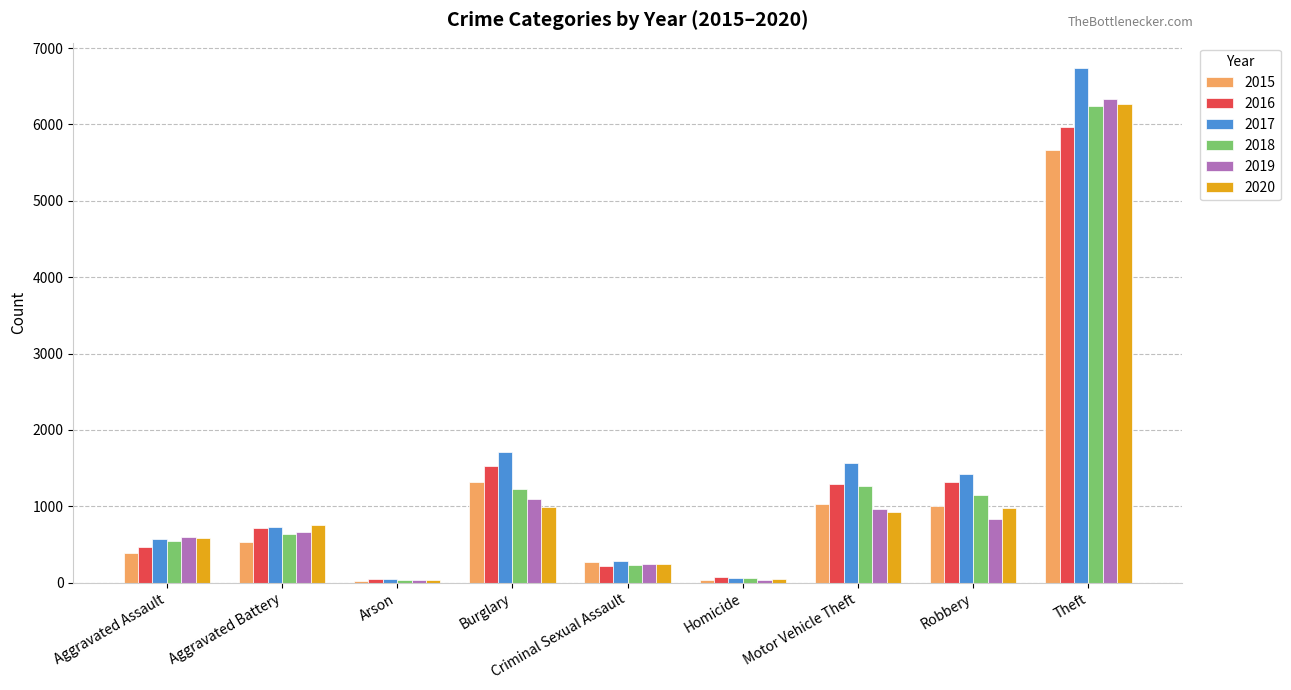

What is the spread (max minus min) of values at Criminal Sexual Assault?

55